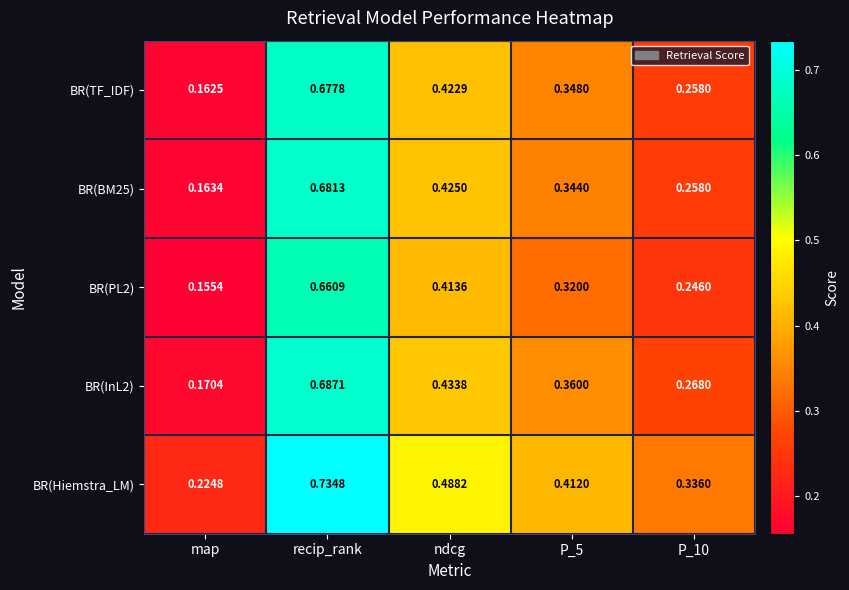

Rank the series at ndcg from lowest to highest value.

BR(PL2), BR(TF_IDF), BR(BM25), BR(InL2), BR(Hiemstra_LM)